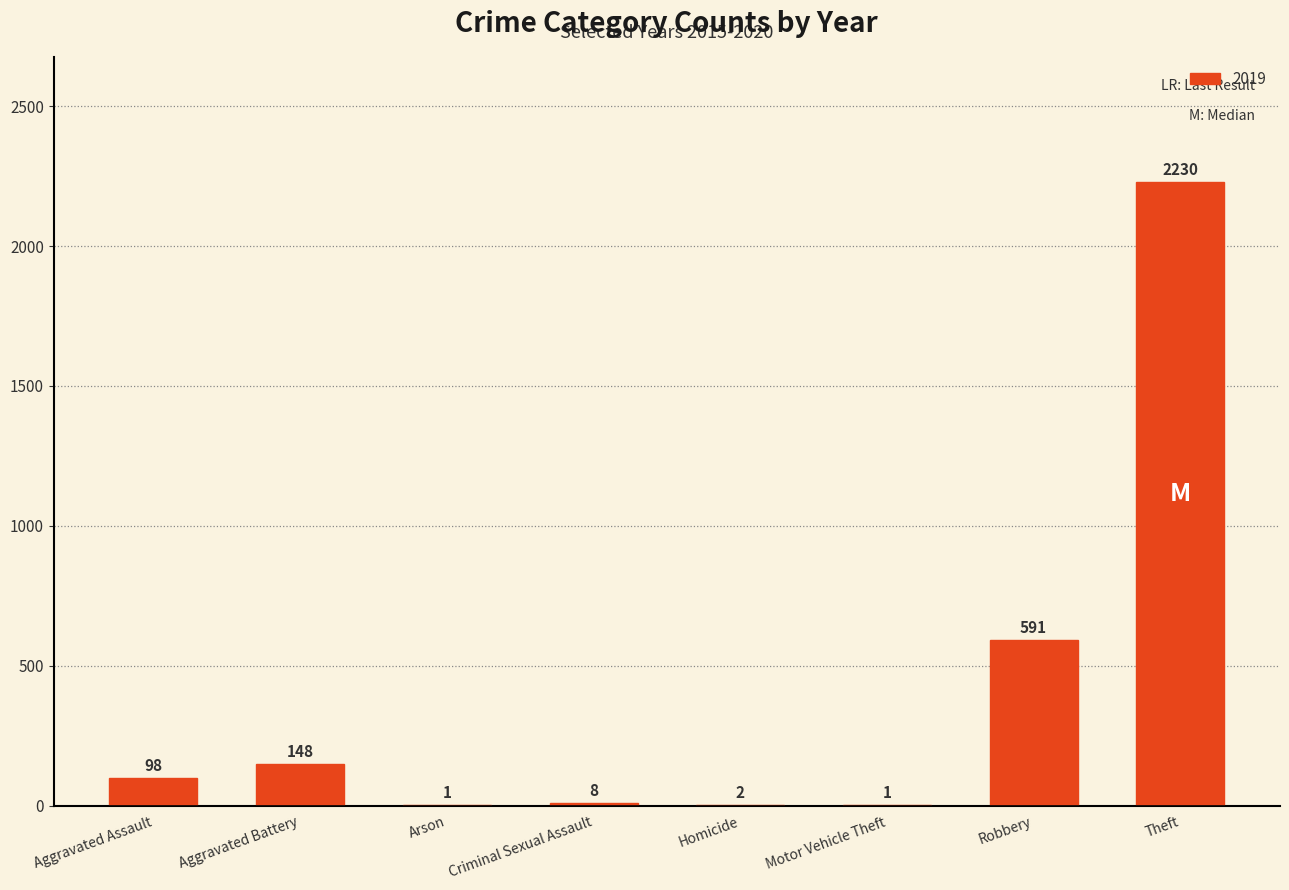

Is it true that the value at Theft is 3399?

False